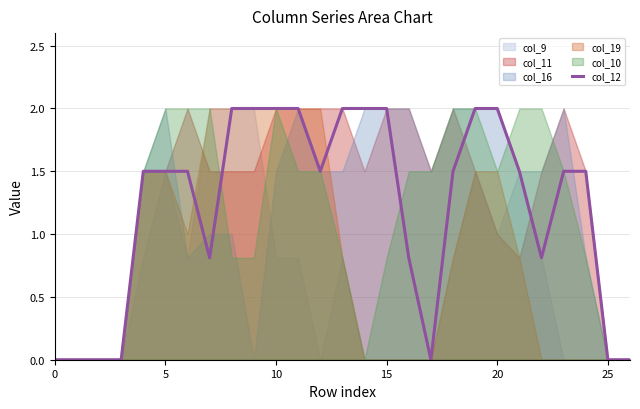

What value does the data have at 14?

2.0